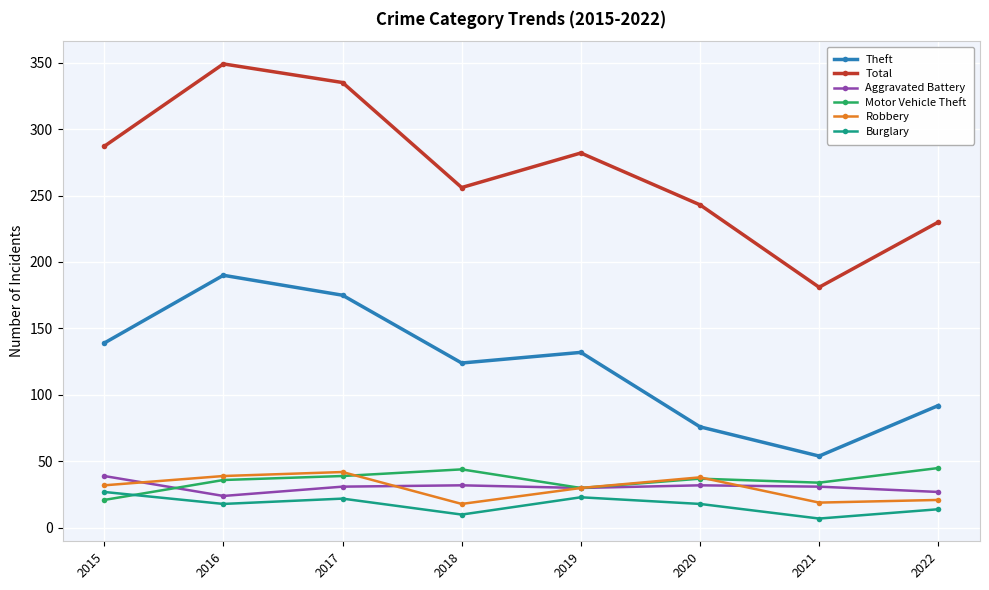

What is the value of the Theft point at the 5th from the left?

132